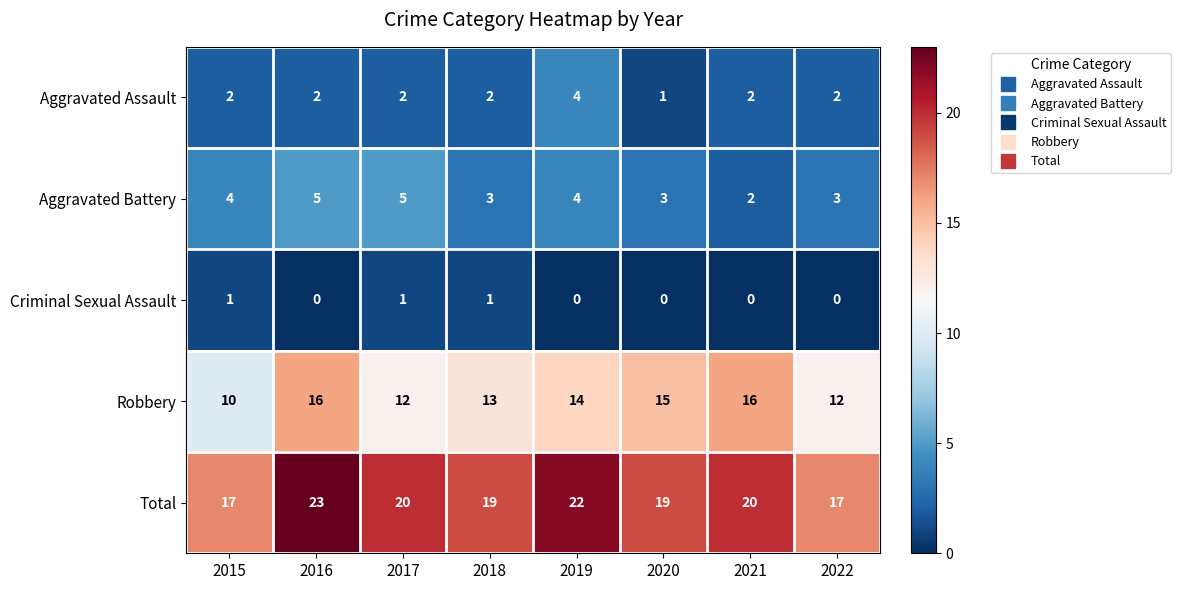

What is the spread (max minus min) of values at 2015?

16